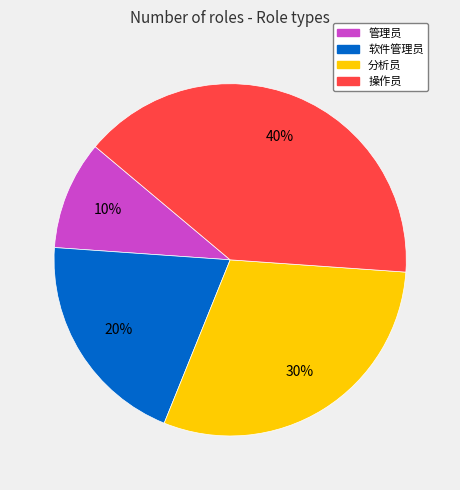

Rank the categories by value from highest to lowest.

操作员, 分析员, 软件管理员, 管理员